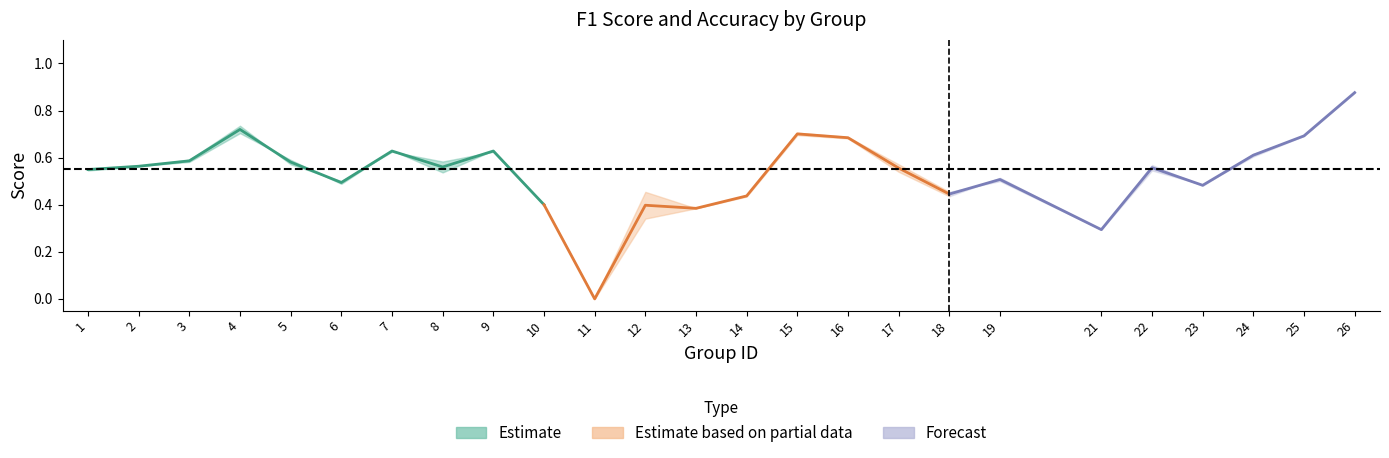

Where is the first local maximum for f1?

4